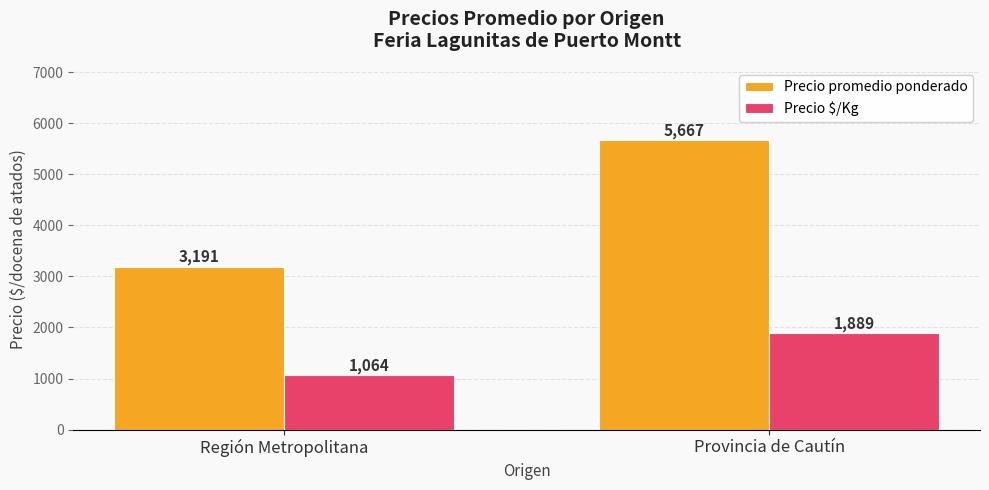

Reading right to left, transcribe all the data shown in this chart.

Precio promedio ponderado: 5667	3191
Precio $/Kg: 1889	1064